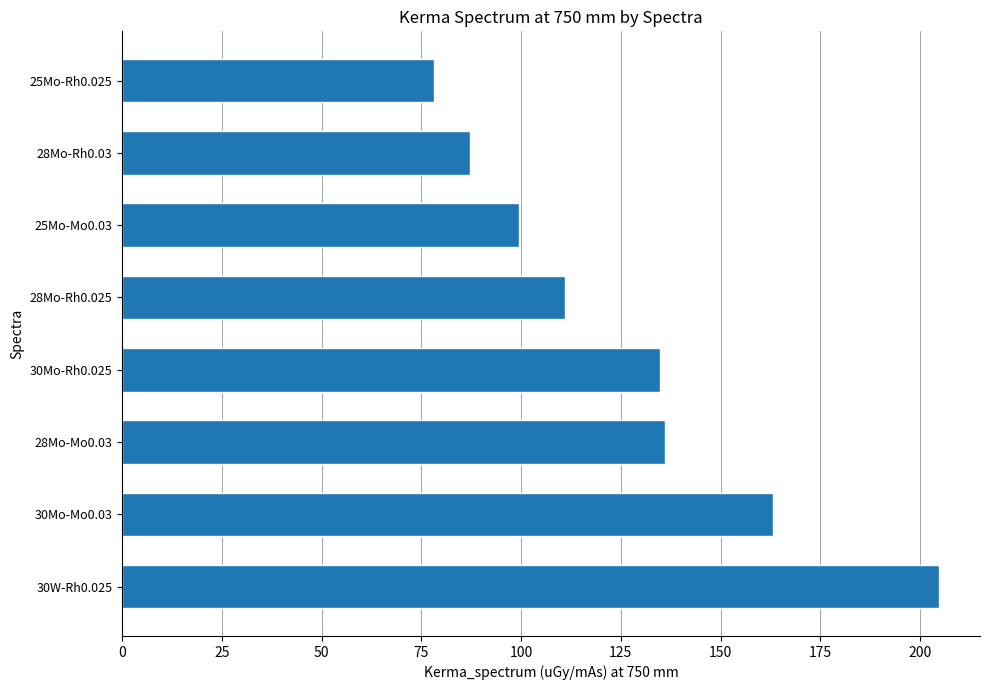

Count the number of data series in this chart.

1